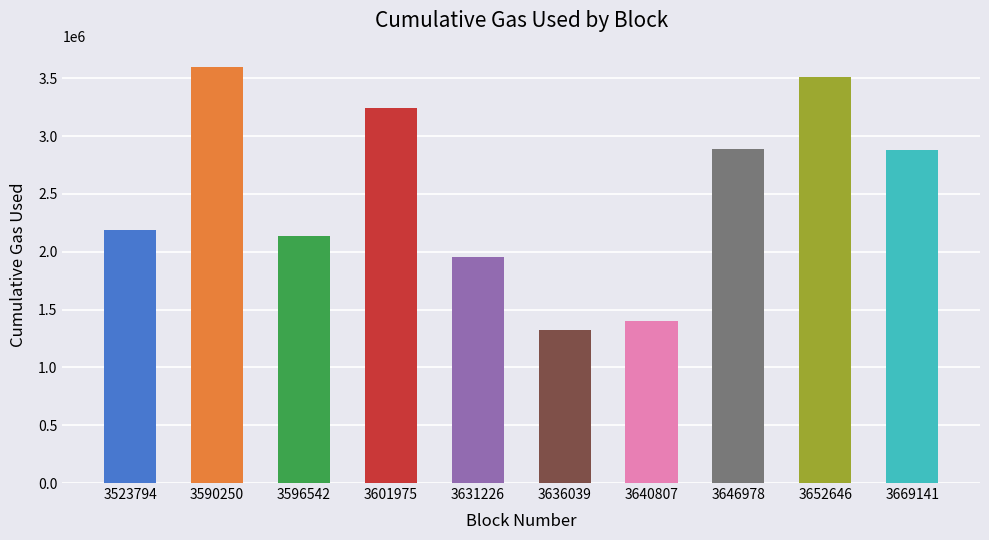

What is the sum of all values?

25128780